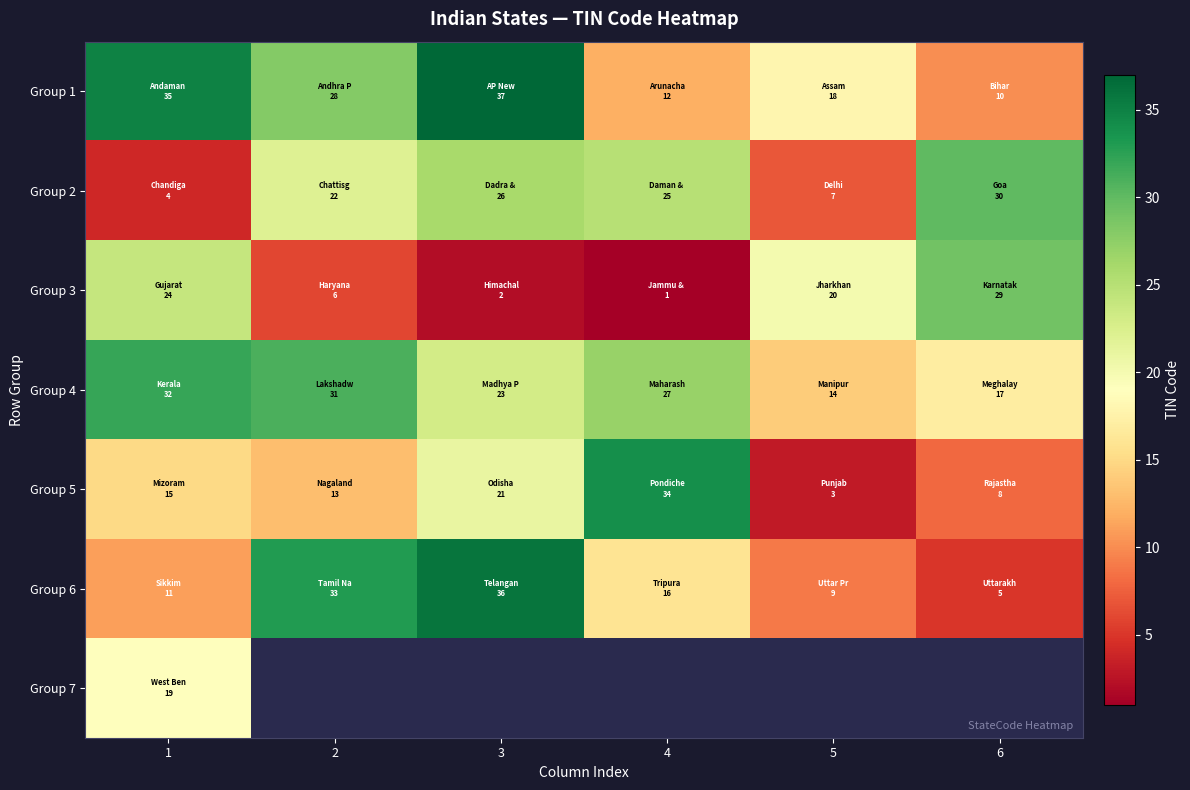

List the series in order of their peak value, lowest first.

Group 7, Group 3, Group 2, Group 4, Group 5, Group 6, Group 1